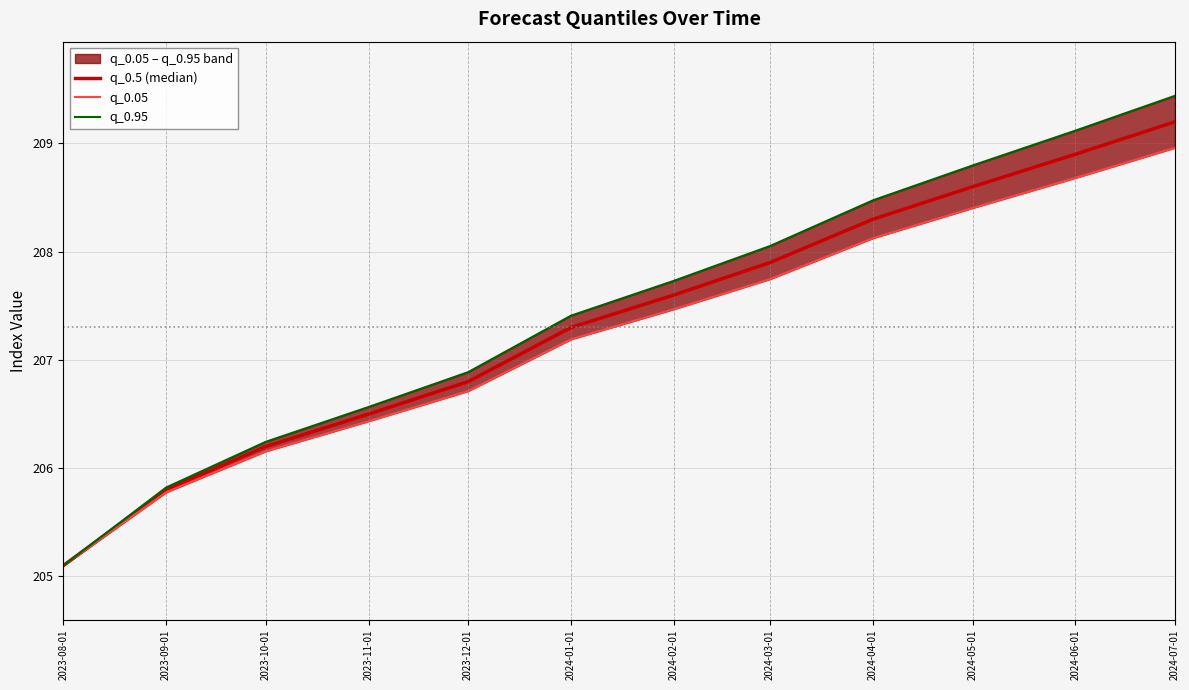

Read the q_0.95 value at 2024-05-01.

208.8